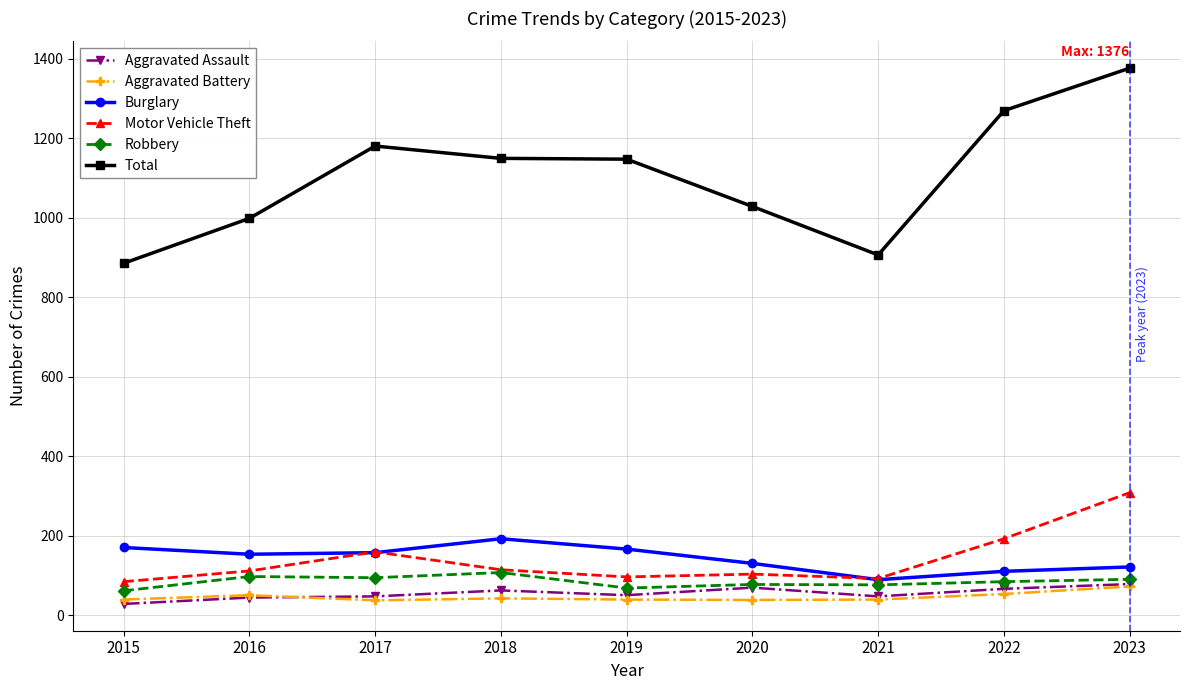

True or false: Burglary and Aggravated Assault intersect in this chart.

False